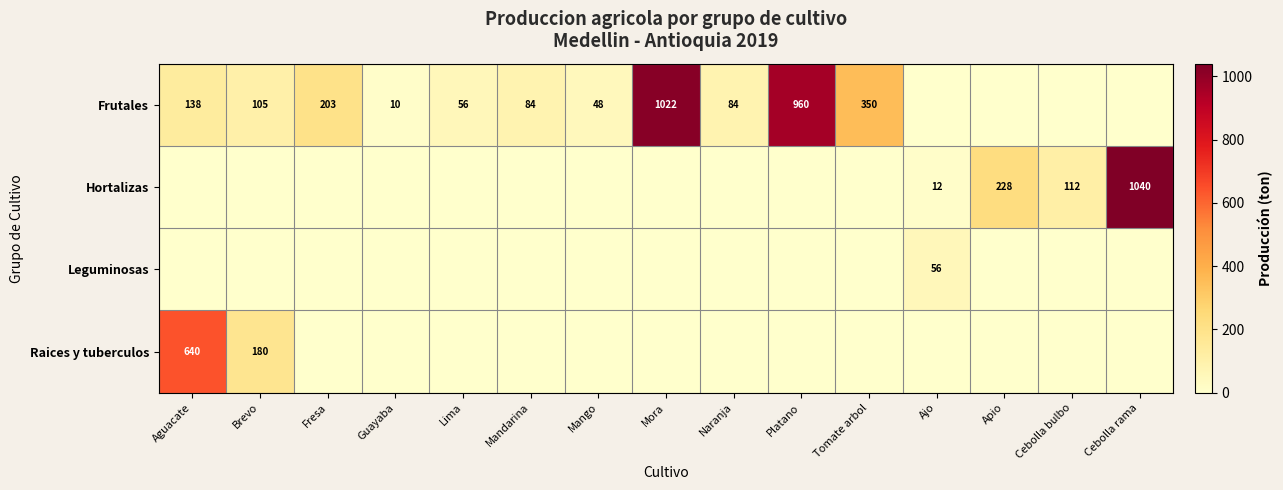

True or false: Leguminosas has a value of 56 at Ajo.

True